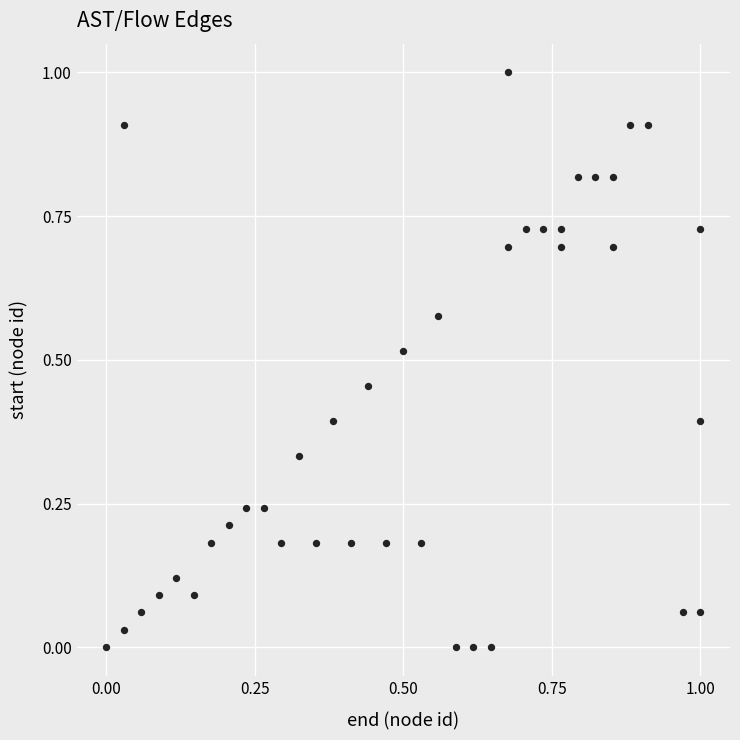

What is the range of X values (max minus min)?

1.0